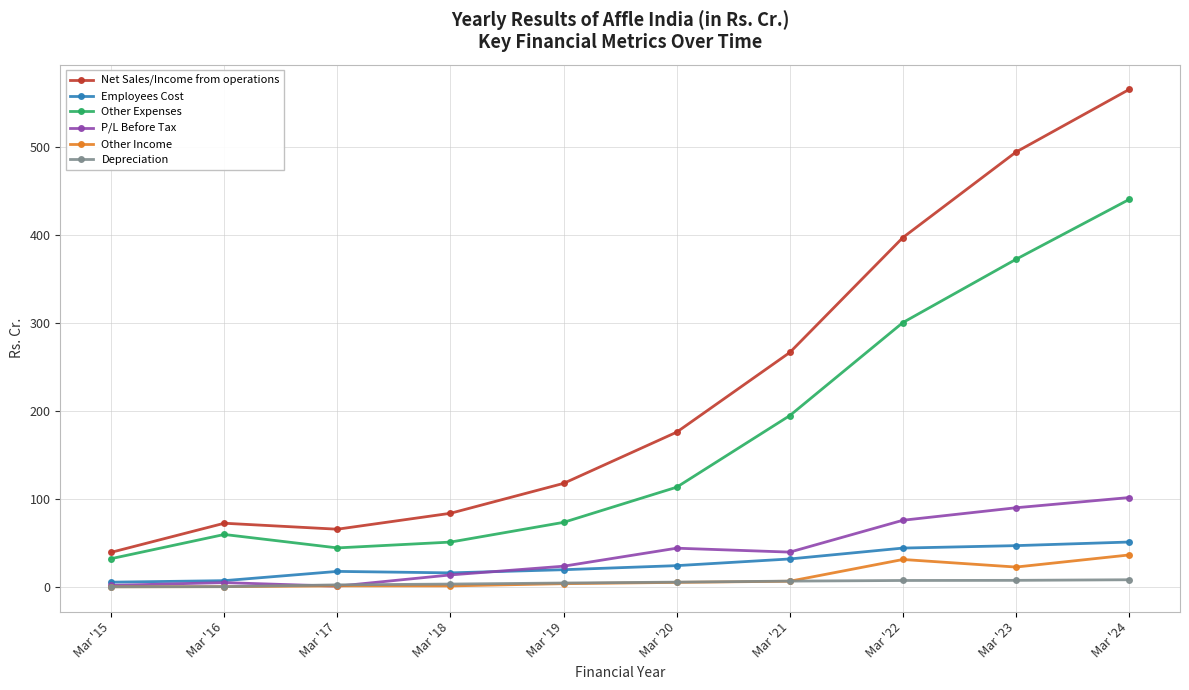

What is the total value across all series at Mar '22?

856.8